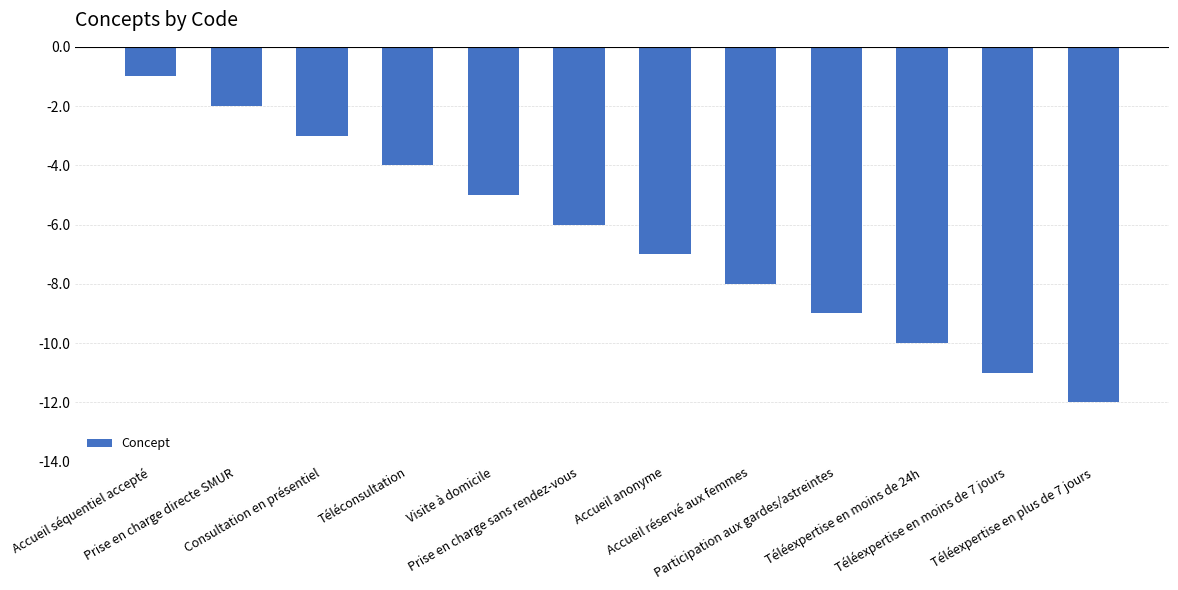

What is the sum of all values?

-78